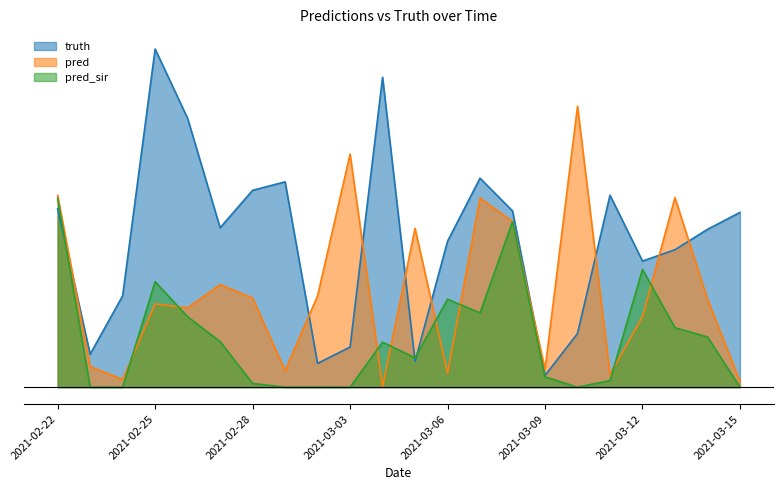

Reading left to right, extract all data points from this chart.

truth: 2021-02-22=1570.0	2021-02-23=290.0	2021-02-24=803.0	2021-02-25=2974.0	2021-02-26=2364.0	2021-02-27=1402.0	2021-02-28=1731.0	2021-03-01=1806.0	2021-03-02=209.0	2021-03-03=353.0	2021-03-04=2725.0	2021-03-05=227.0	2021-03-06=1283.0	2021-03-07=1838.0	2021-03-08=1550.0	2021-03-09=103.0	2021-03-10=472.0	2021-03-11=1688.0	2021-03-12=1109.0	2021-03-13=1209.0	2021-03-14=1388.0	2021-03-15=1537.0
pred: 2021-02-22=1686.3	2021-02-23=181.0	2021-02-24=68.5	2021-02-25=733.5	2021-02-26=697.5	2021-02-27=902.5	2021-02-28=785.0	2021-03-01=145.0	2021-03-02=803.0	2021-03-03=2050.0	2021-03-04=4.0	2021-03-05=1397.0	2021-03-06=123.0	2021-03-07=1664.0	2021-03-08=1456.7	2021-03-09=157.0	2021-03-10=2470.5	2021-03-11=113.5	2021-03-12=620.0	2021-03-13=1667.0	2021-03-14=775.0	2021-03-15=51.5
pred_sir: 2021-02-22=1662.3	2021-02-23=0.0	2021-02-24=0.0	2021-02-25=928.0	2021-02-26=619.0	2021-02-27=401.0	2021-02-28=33.0	2021-03-01=0.0	2021-03-02=0.0	2021-03-03=0.0	2021-03-04=396.0	2021-03-05=258.0	2021-03-06=774.0	2021-03-07=653.0	2021-03-08=1455.4	2021-03-09=91.0	2021-03-10=0.0	2021-03-11=58.0	2021-03-12=1036.0	2021-03-13=523.0	2021-03-14=442.0	2021-03-15=0.0